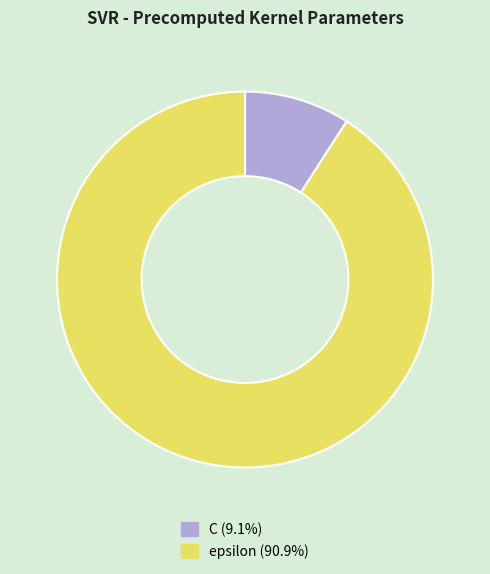

Is there a majority slice in this chart?

Yes